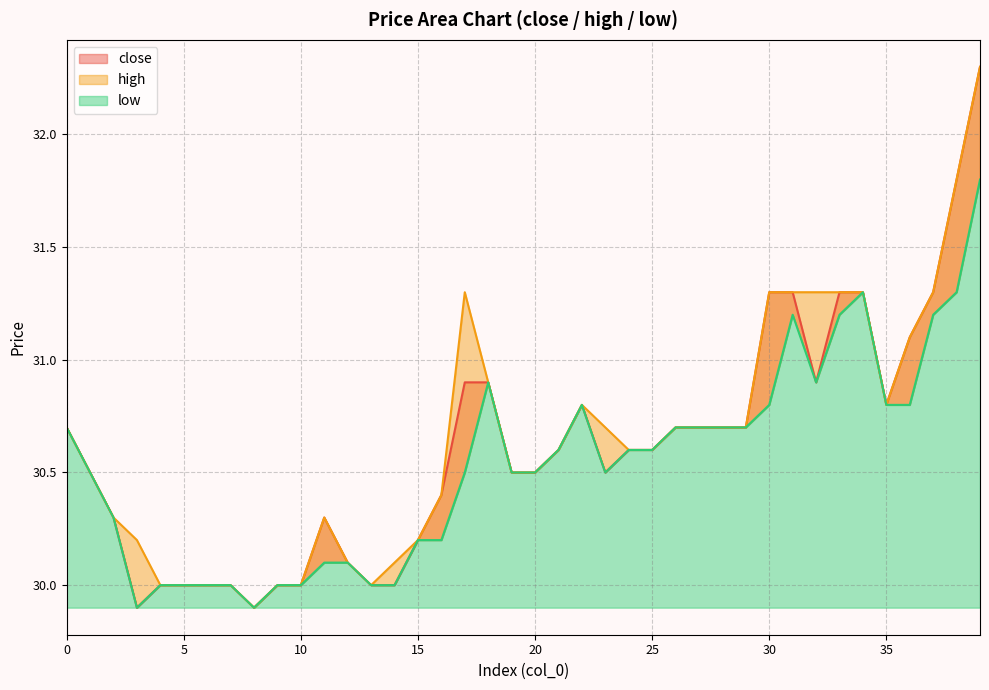

Which category has the lowest value across all series?

3